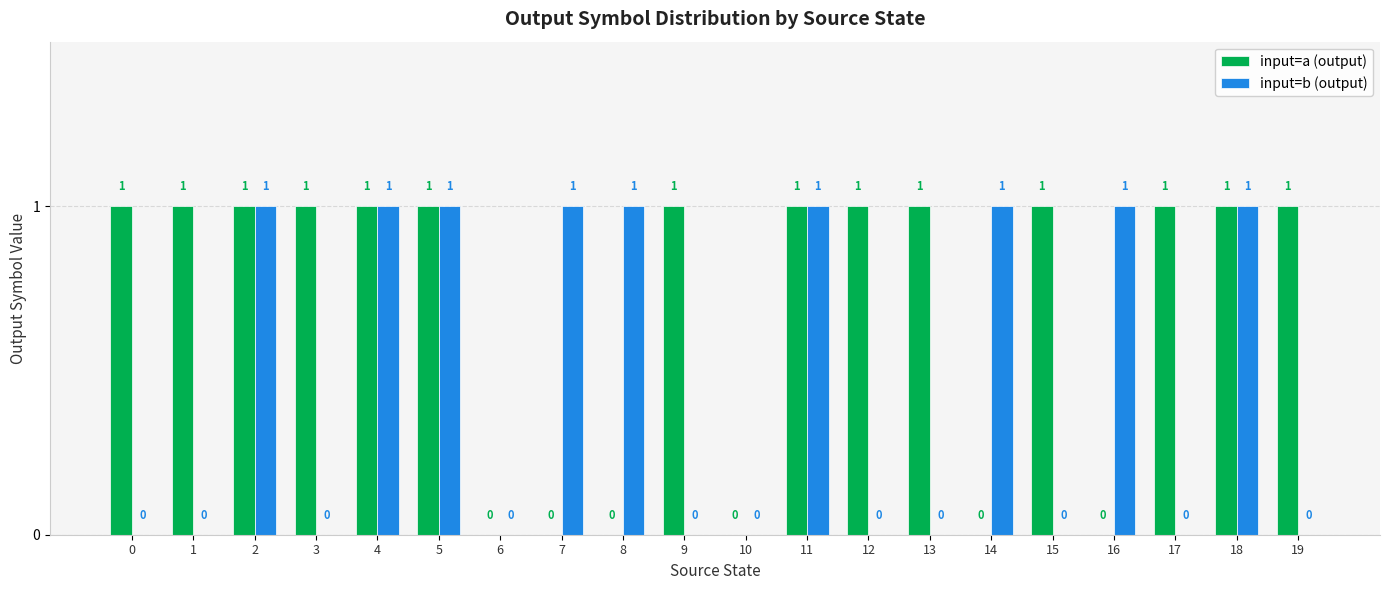

Which series has the largest total across all categories?

input=a (output)